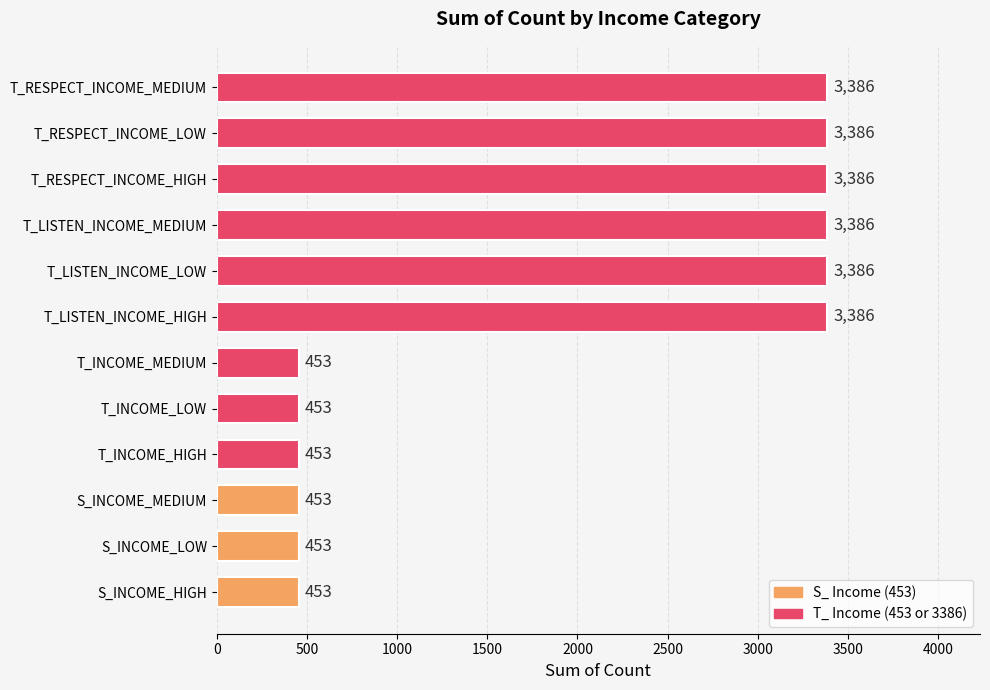

The value at S_INCOME_LOW is 453. True or false?

True